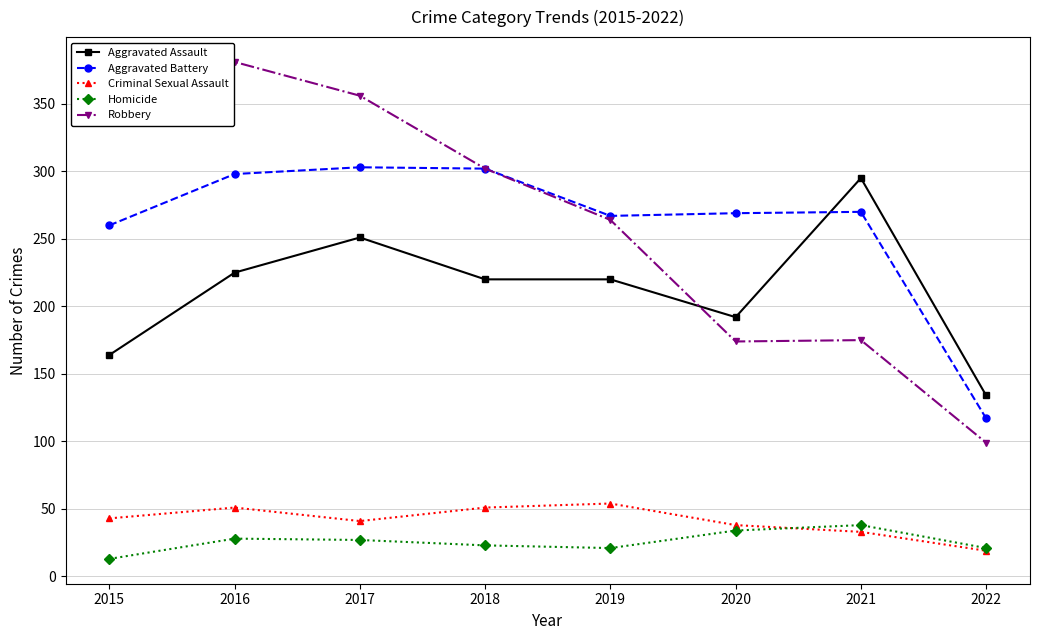

Where is the first local minimum for Robbery?

2020